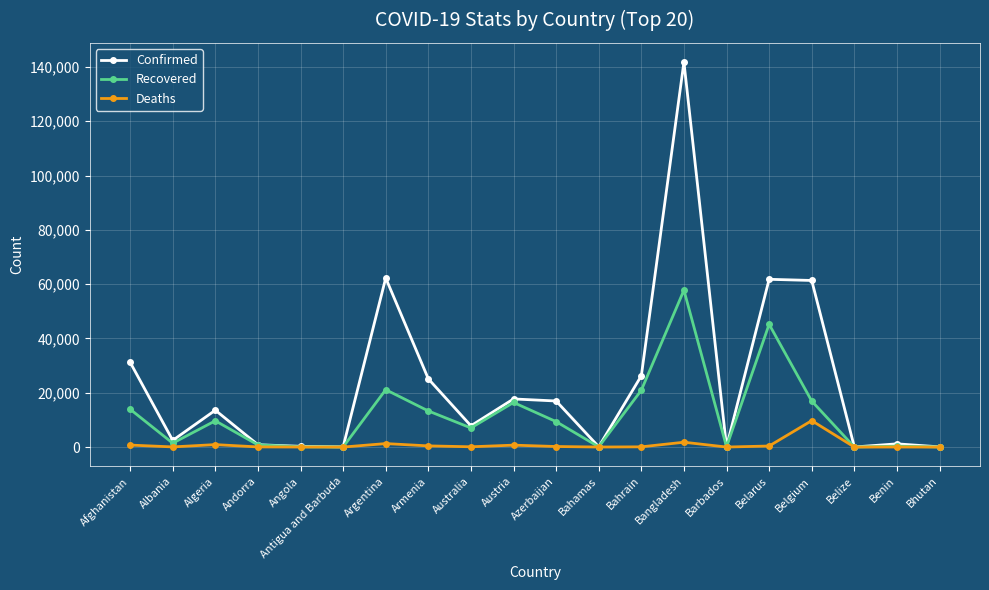

Is the value of Deaths at Benin greater than the value of Confirmed at Bahrain?

No